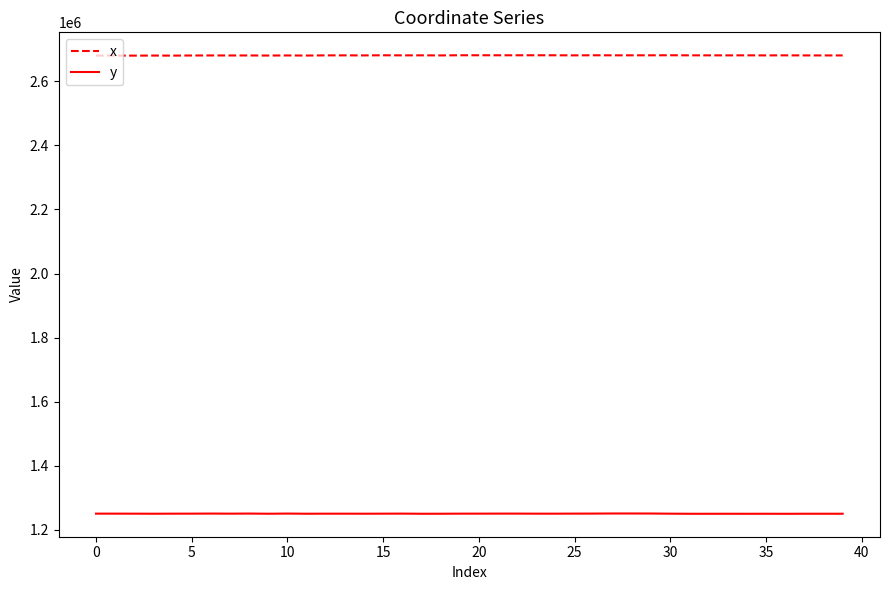

List the series in order of their peak value, lowest first.

y, x